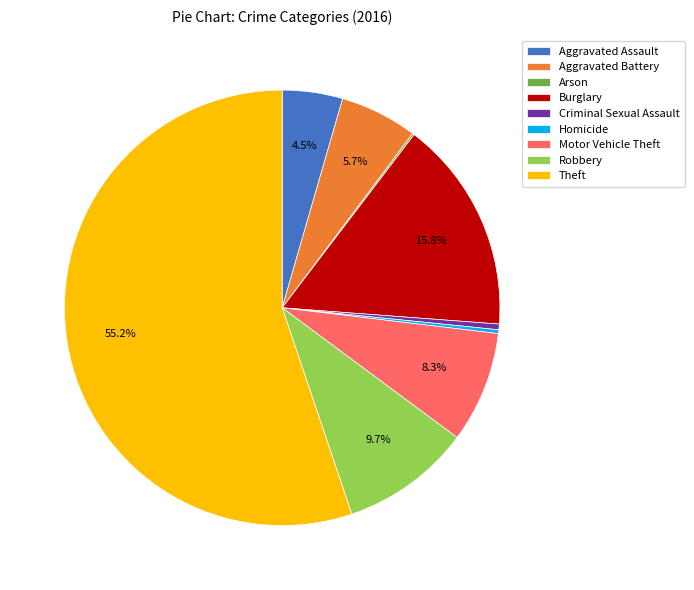

What percentage is NOT represented by Aggravated Battery?

94.3%